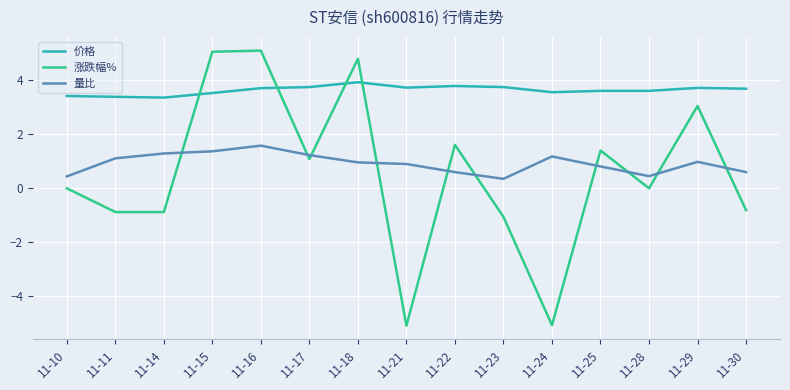

True or false: 量比 has a value of 1.4 at 11-15.

True